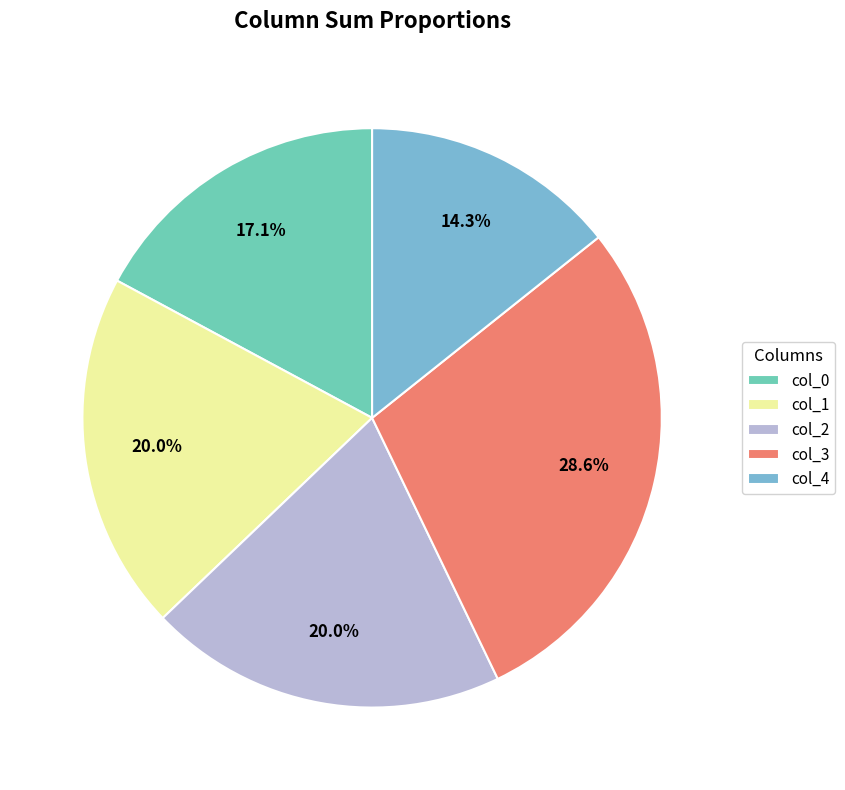

How many segments does this pie chart have?

5